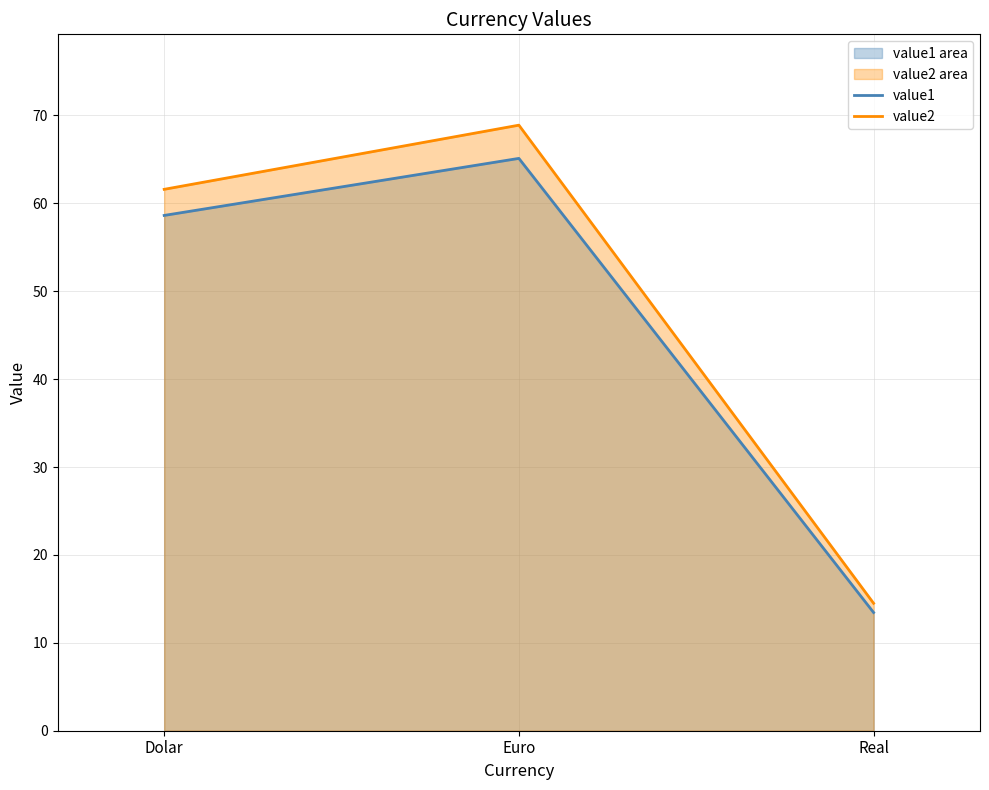

Is it true that value1 equals 13.4 at Real?

True